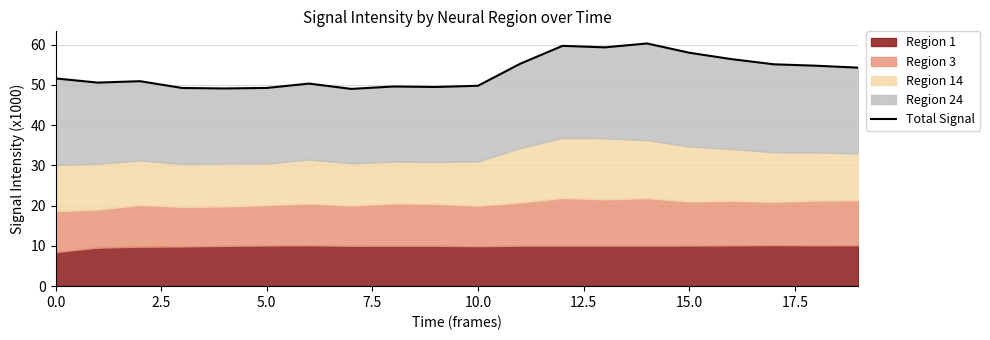

How many lines are shown in the chart?

1